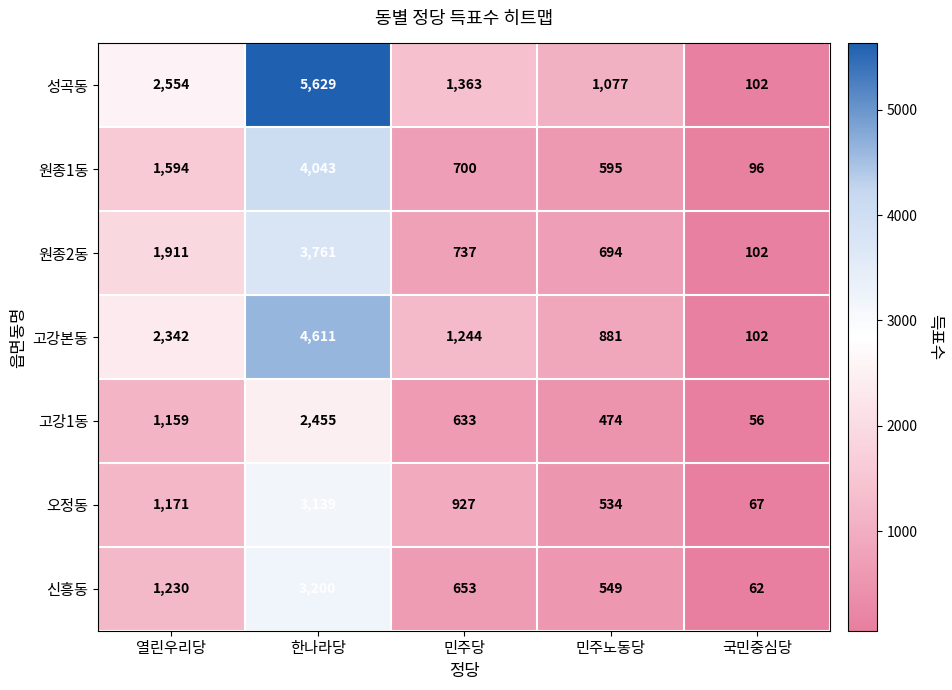

Where does the 원종1동 series first go above 700?

열린우리당